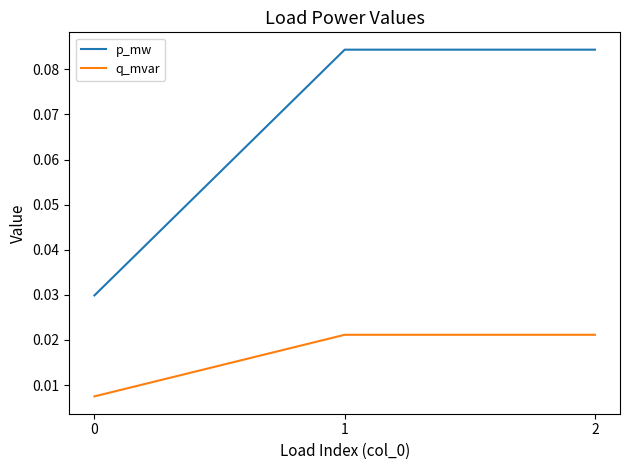

Which series changed the most between 0 and 1?

p_mw